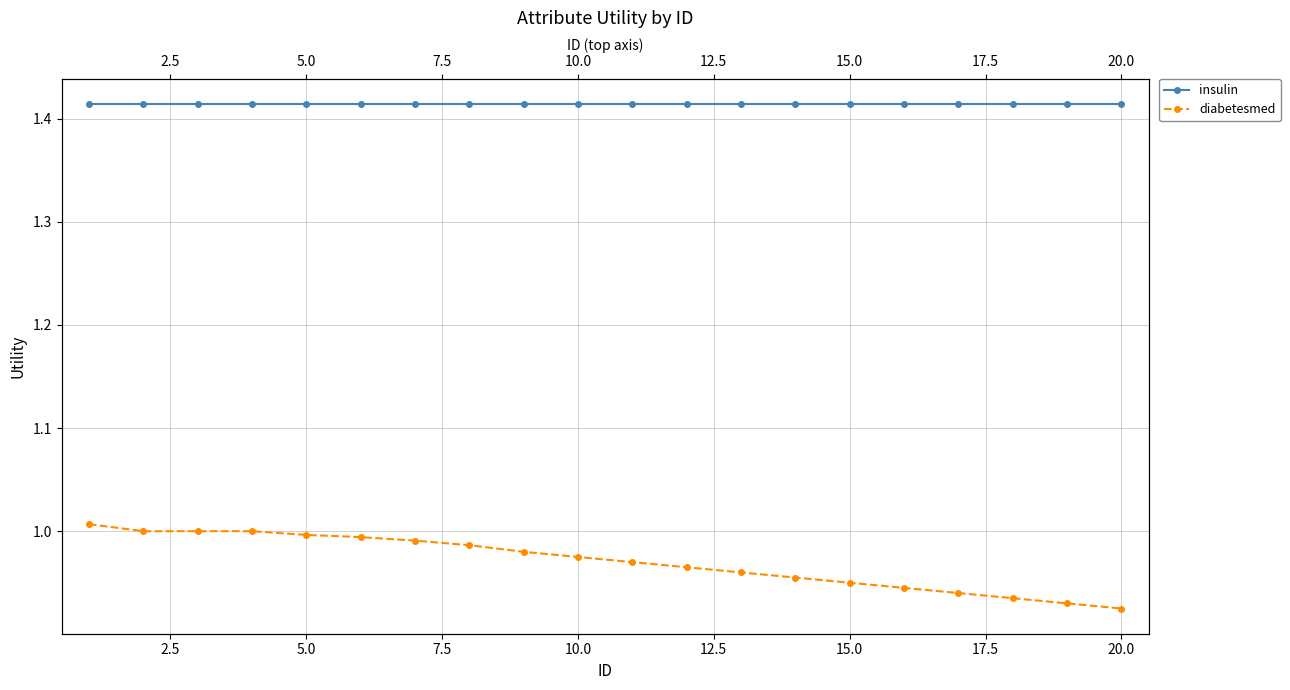

True or false: diabetesmed and insulin intersect in this chart.

False